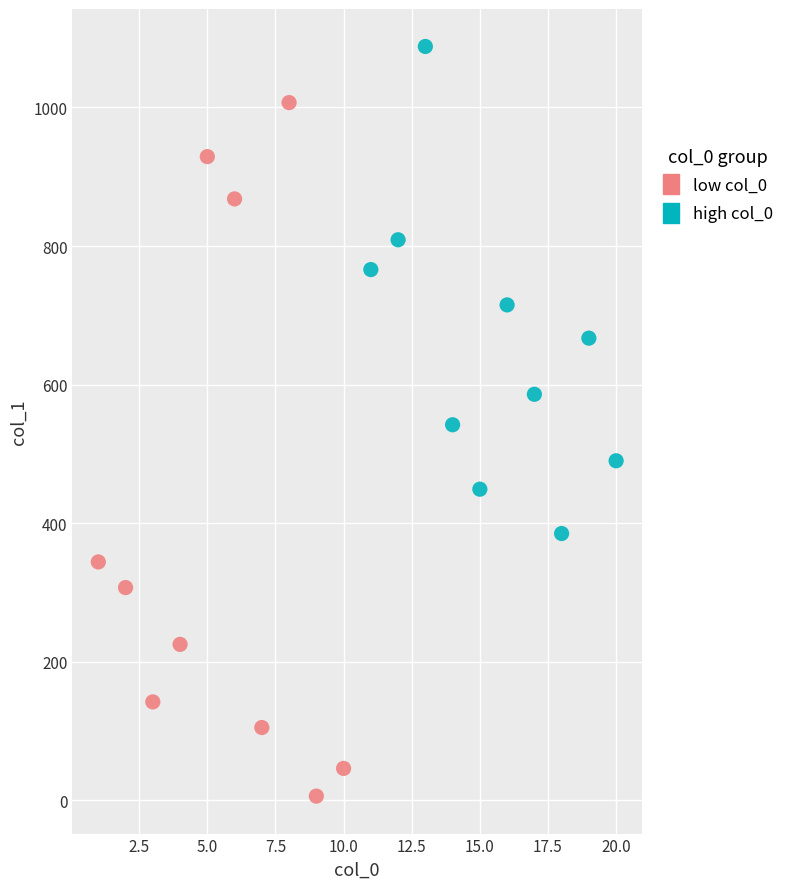

Which series reaches the minimum Y coordinate?

low col_0